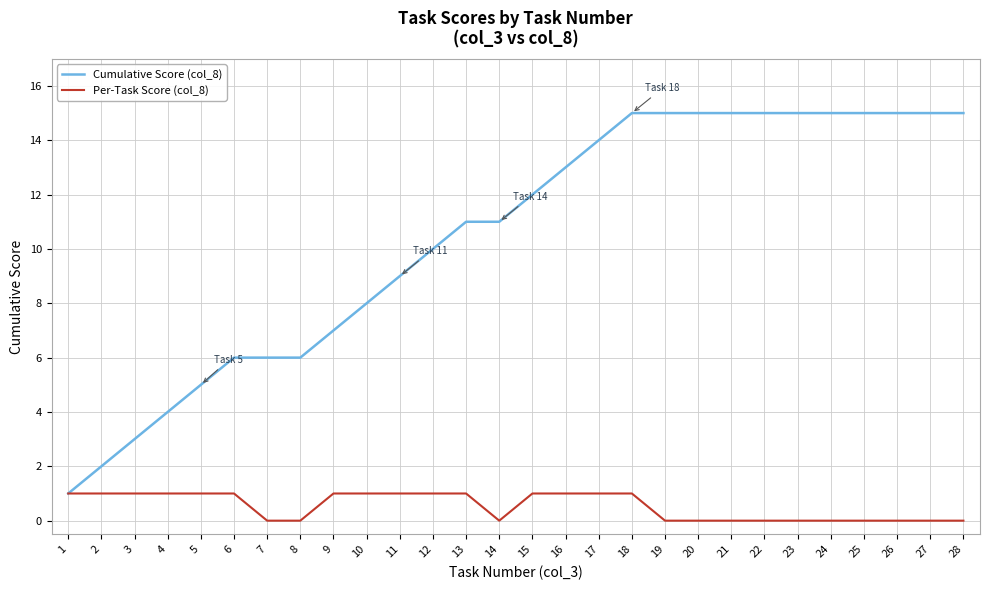

What is the spread (max minus min) of values at 26?

15